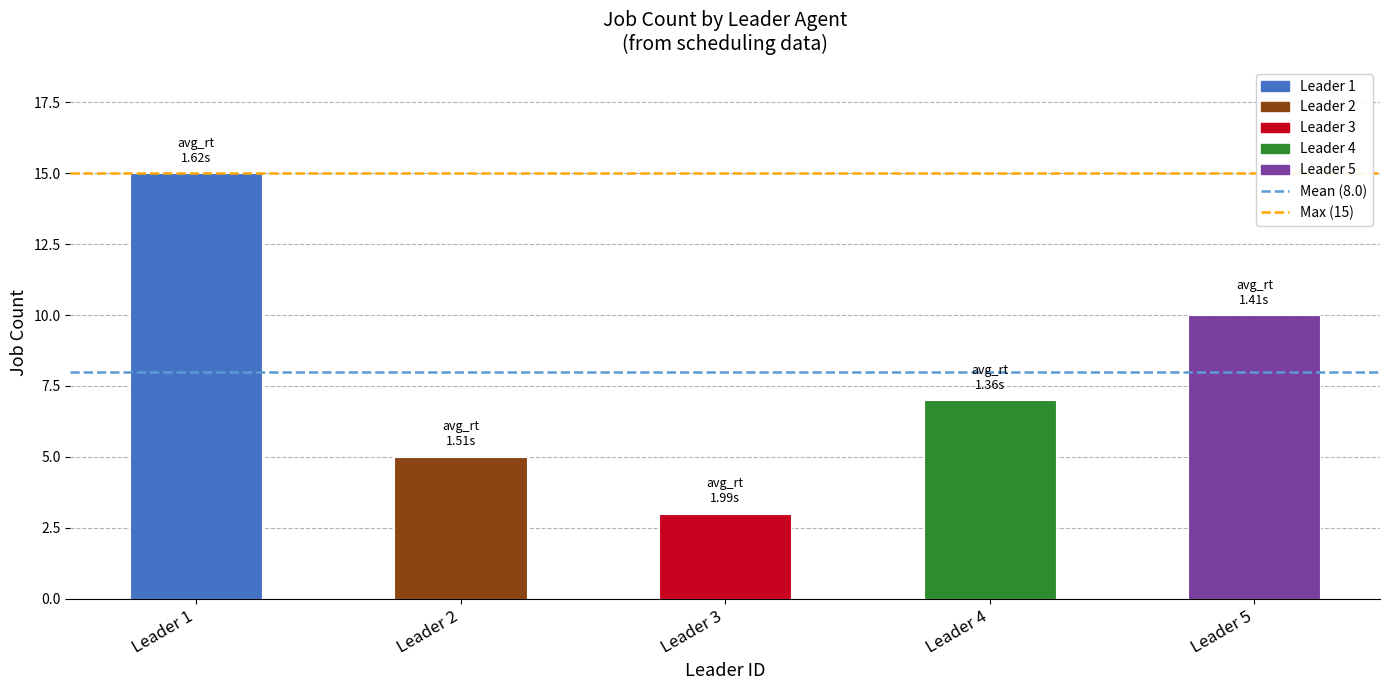

Rank the categories by value from highest to lowest.

Leader 1, Leader 5, Leader 4, Leader 2, Leader 3